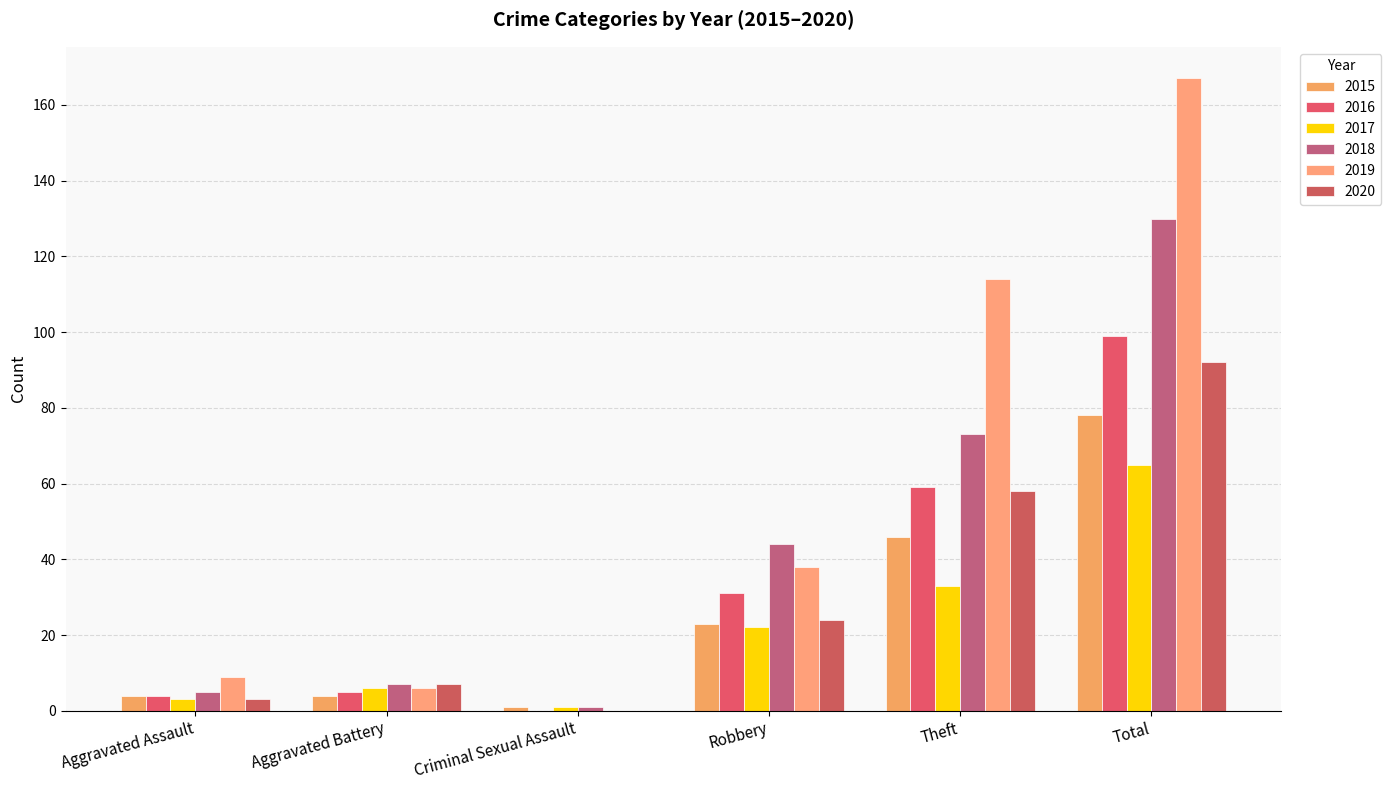

What are all the series names shown in the legend?

2015, 2016, 2017, 2018, 2019, 2020